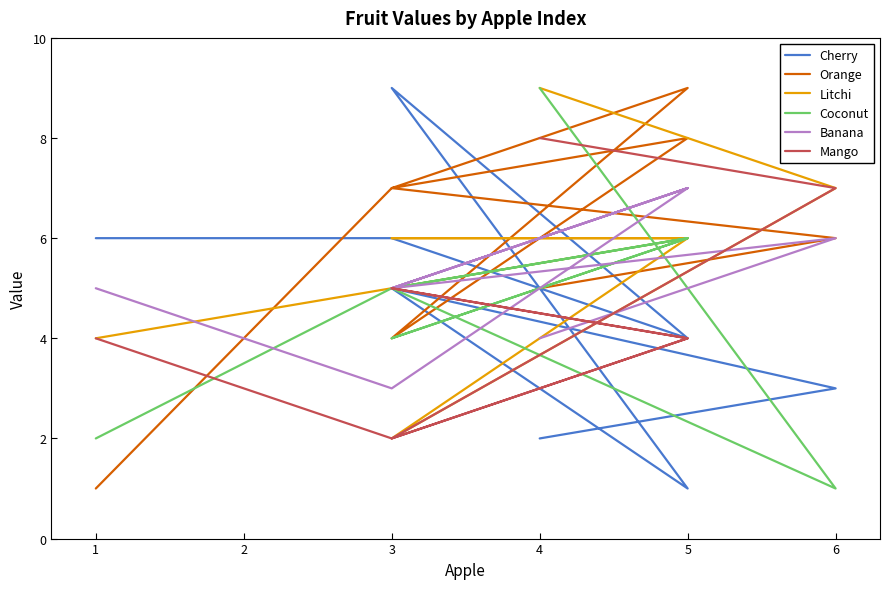

Which series has the largest total across all categories?

Orange